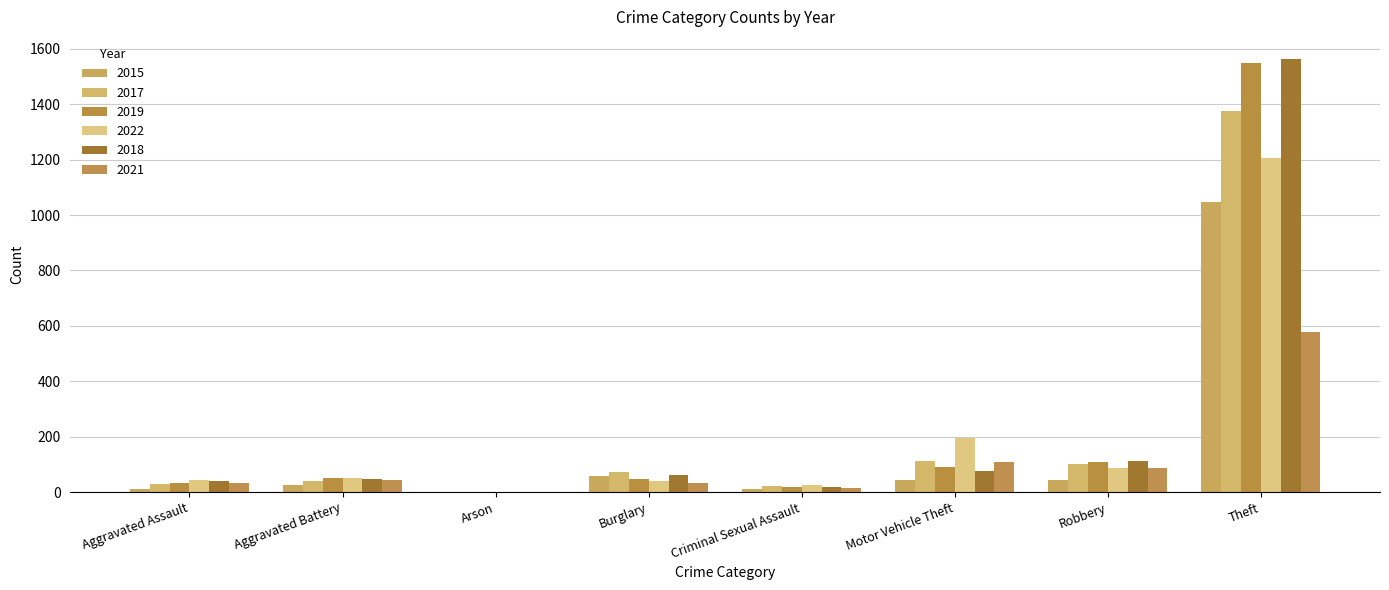

Which series has the largest range (max minus min)?

2018